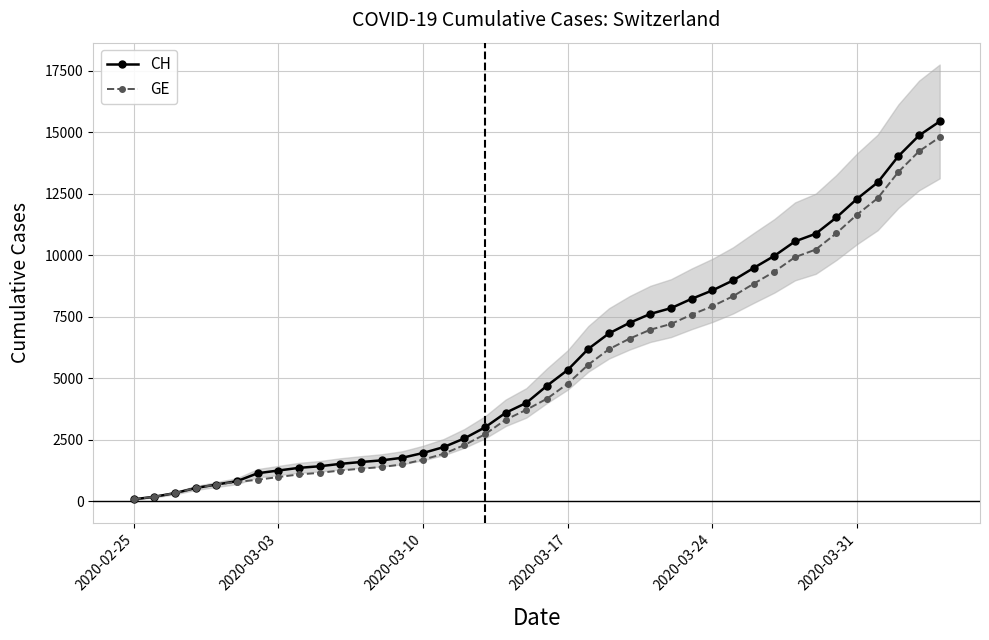

What is the maximum value for GE?

14791